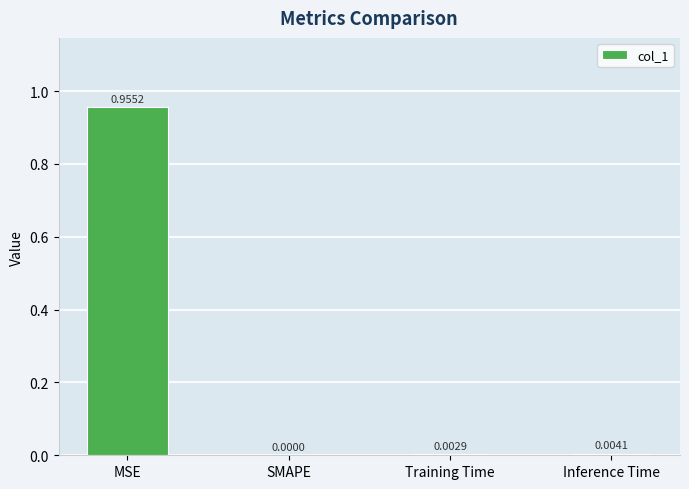

Which has a higher value, SMAPE or Training Time?

Training Time